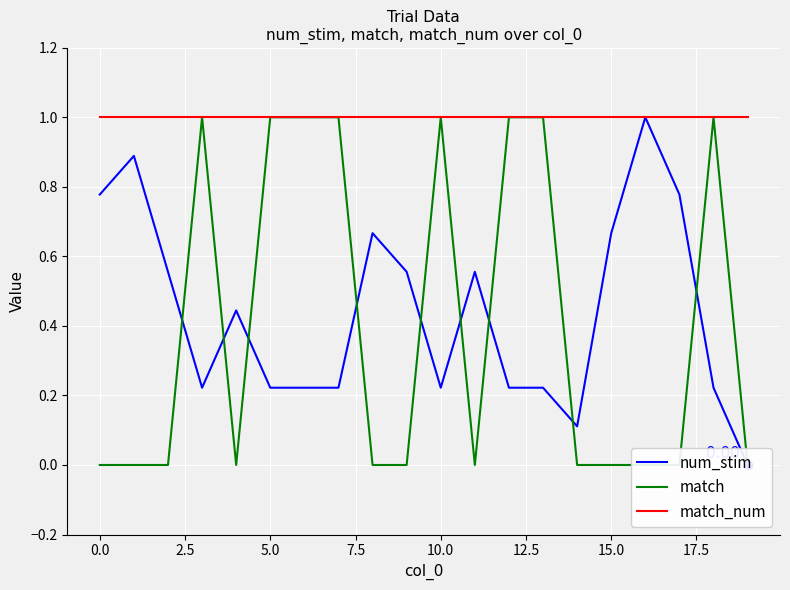

True or false: match_num and num_stim cross at least once.

False